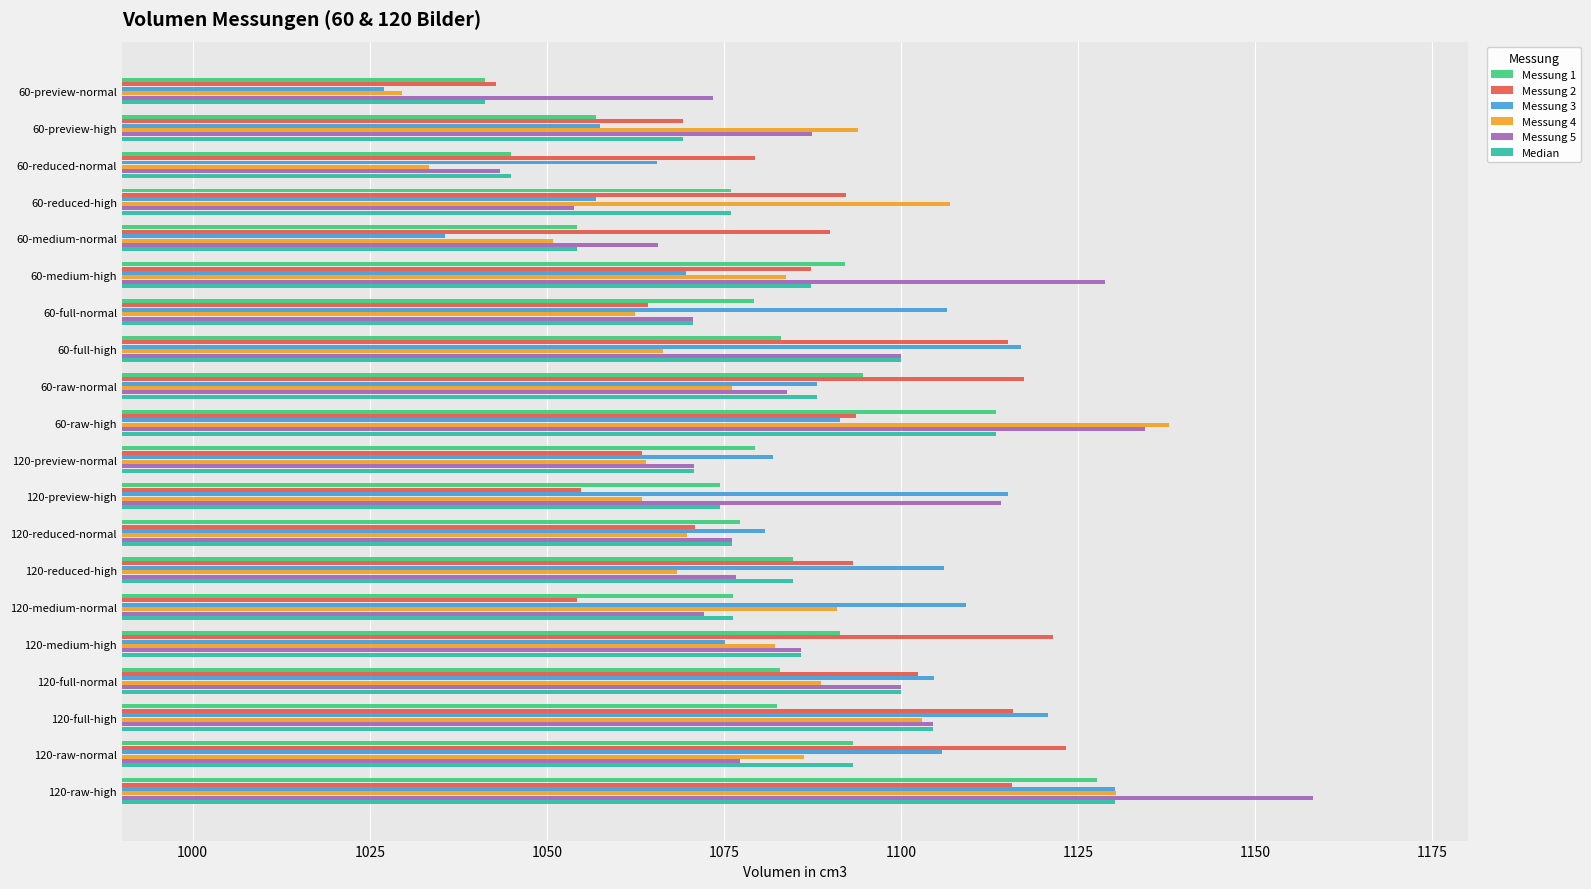

What is the spread (max minus min) of values at 60-preview-normal?

46.5